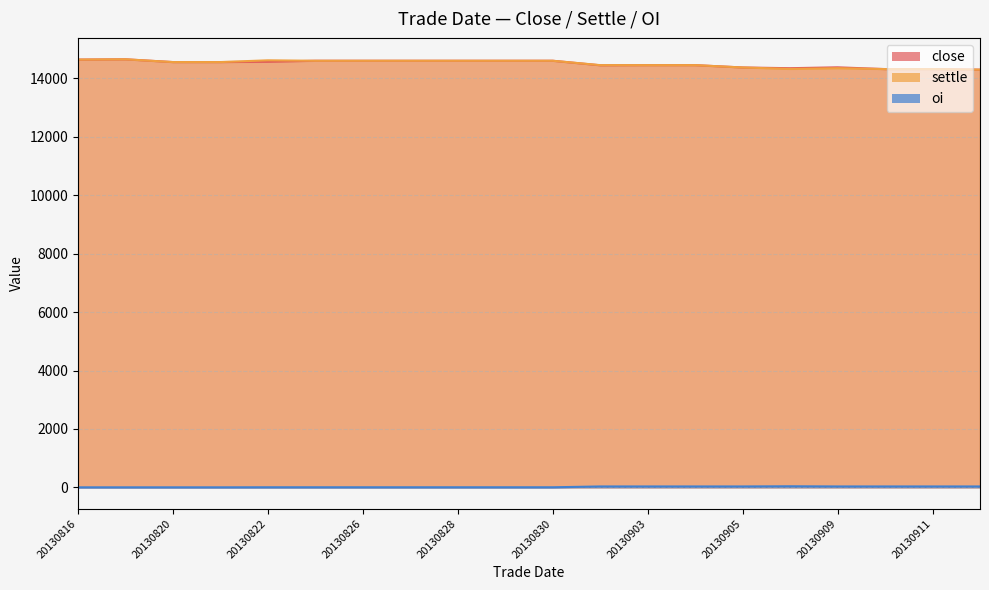

True or false: oi has a value of 30 at 20130903.

True